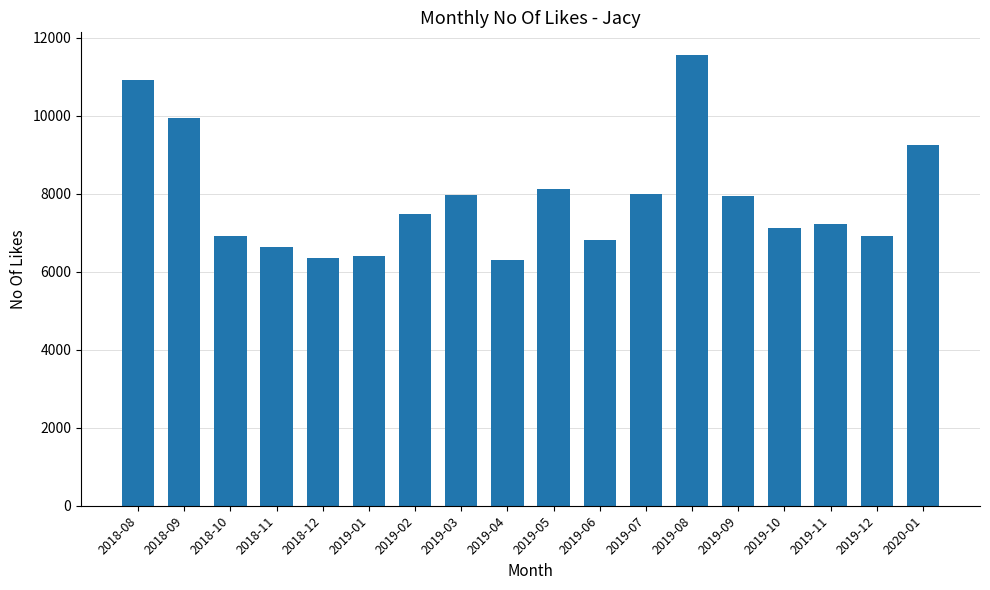

What is the change in value from 2019-04 to 2019-09?

+1651.2